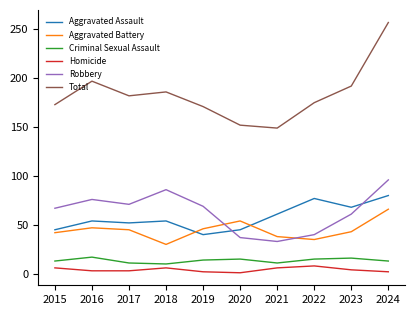

True or false: Total has more than 1 points higher than both neighbors.

True